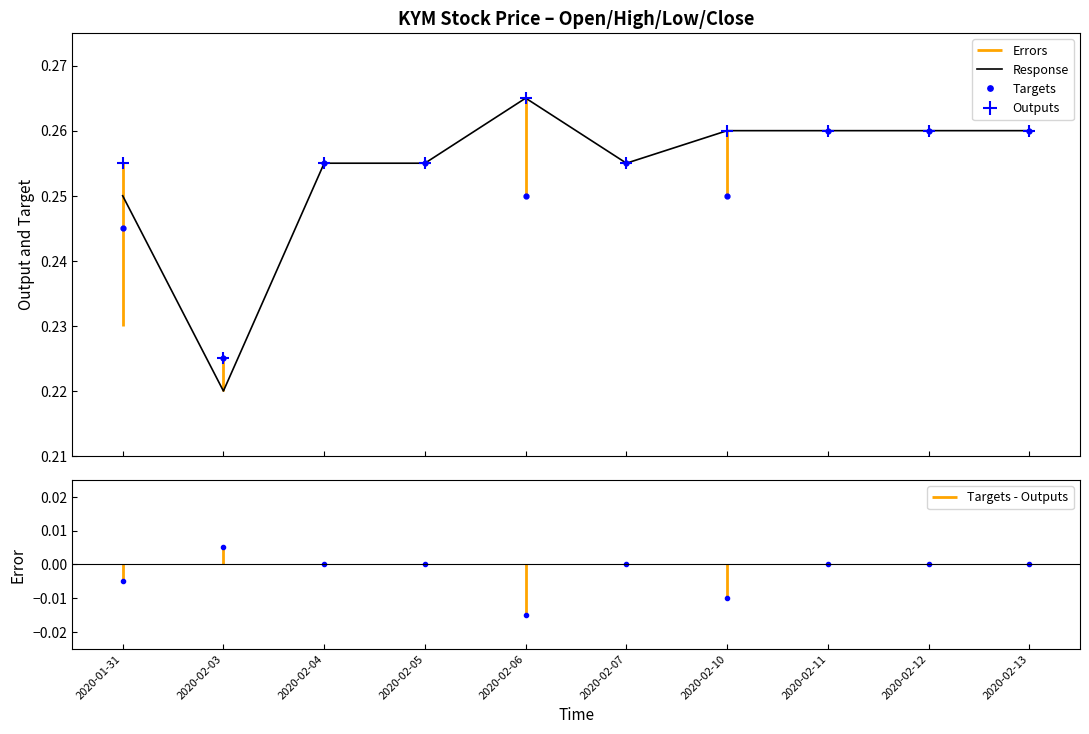

Reading left to right, what are all the values shown in this chart?

open: 0.2	0.2	0.3	0.3	0.2	0.3	0.2	0.3	0.3	0.3
high: 0.3	0.2	0.3	0.3	0.3	0.3	0.3	0.3	0.3	0.3
close: 0.2	0.2	0.3	0.3	0.3	0.3	0.3	0.3	0.3	0.3